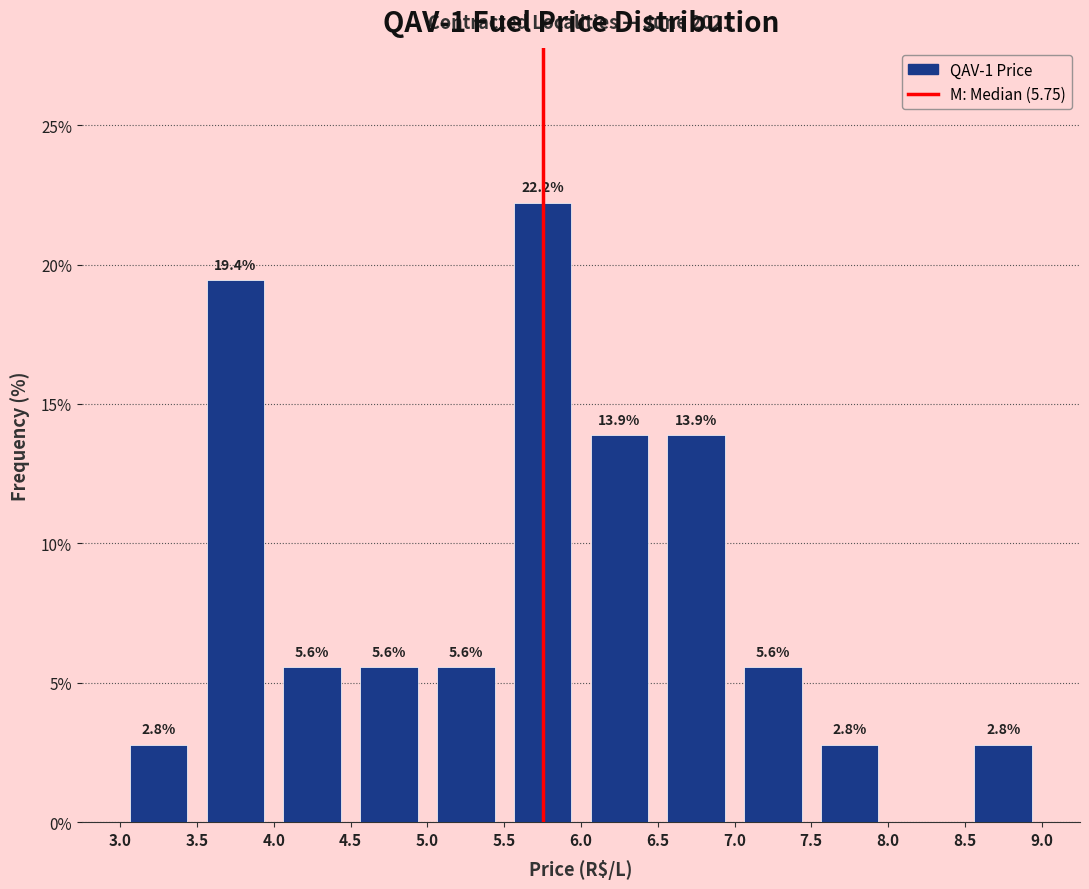

Which range on the x-axis has the tallest bar?

5.5 to 6.0